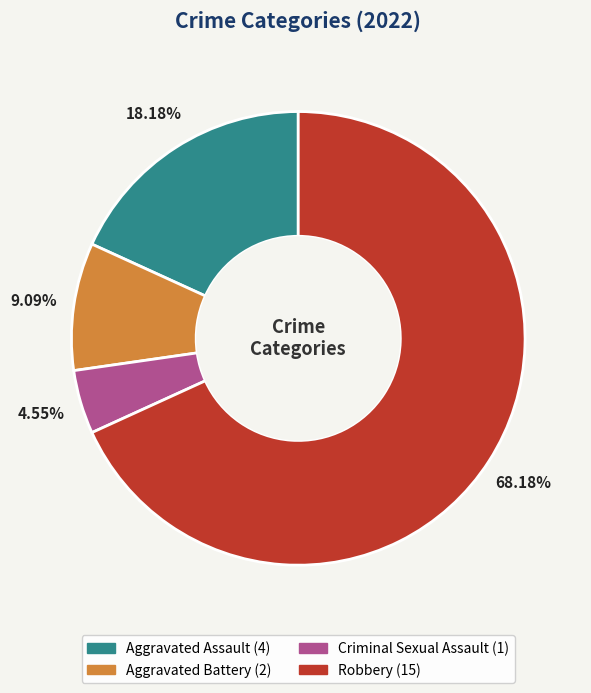

The Criminal Sexual Assault slice represents 5% of the pie. True or false?

True